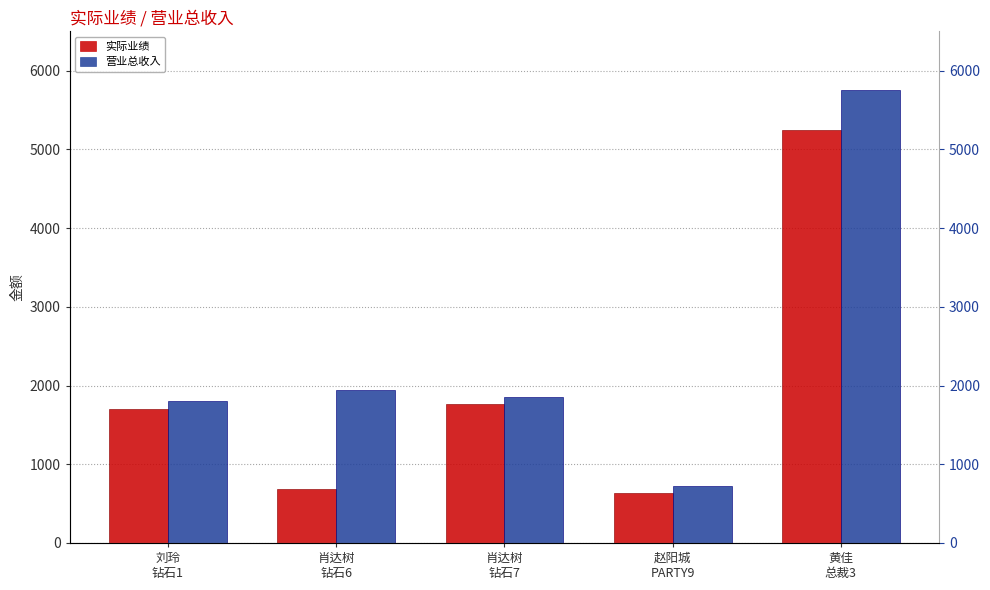

Which label corresponds to the smallest value in the chart?

赵阳城
PARTY9